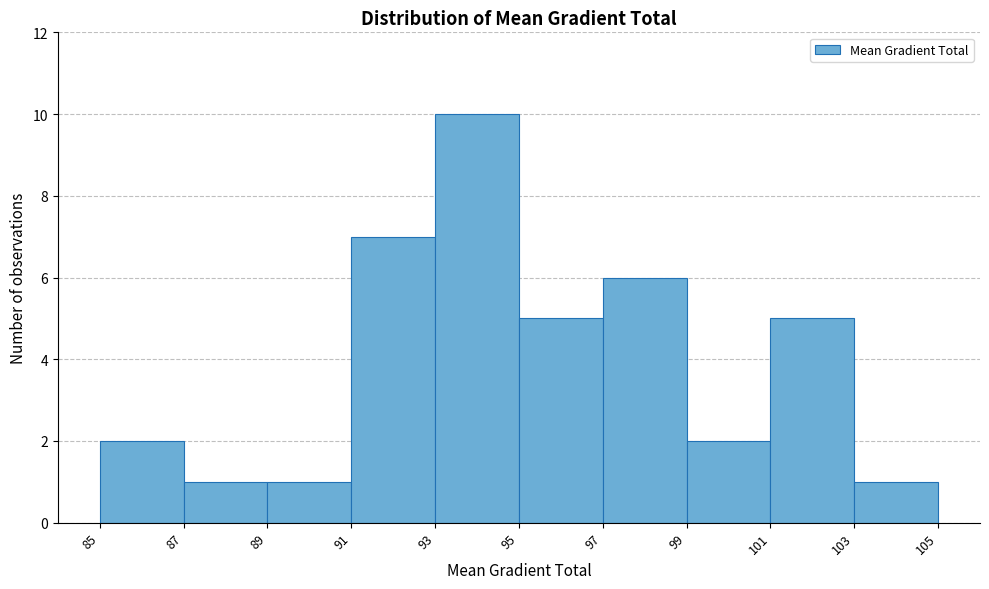

Reading left to right, list every bar in this chart as the range it spans on the x-axis followed by its height. The values are not printed on the chart, so give them approximately, as read against the axis.

85 to 87: 2
87 to 89: 1
89 to 91: 1
91 to 93: 7
93 to 95: 10
95 to 97: 5
97 to 99: 6
99 to 101: 2
101 to 103: 5
103 to 105: 1